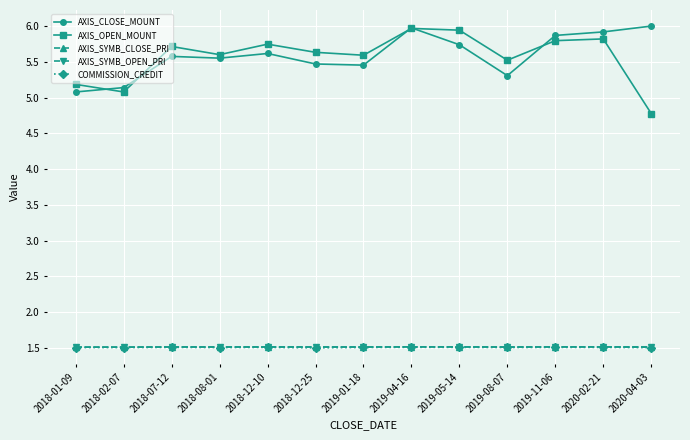

Is the value of AXIS_SYMB_CLOSE_PRI at 2018-12-10 greater than the value of AXIS_CLOSE_MOUNT at 2019-05-14?

No